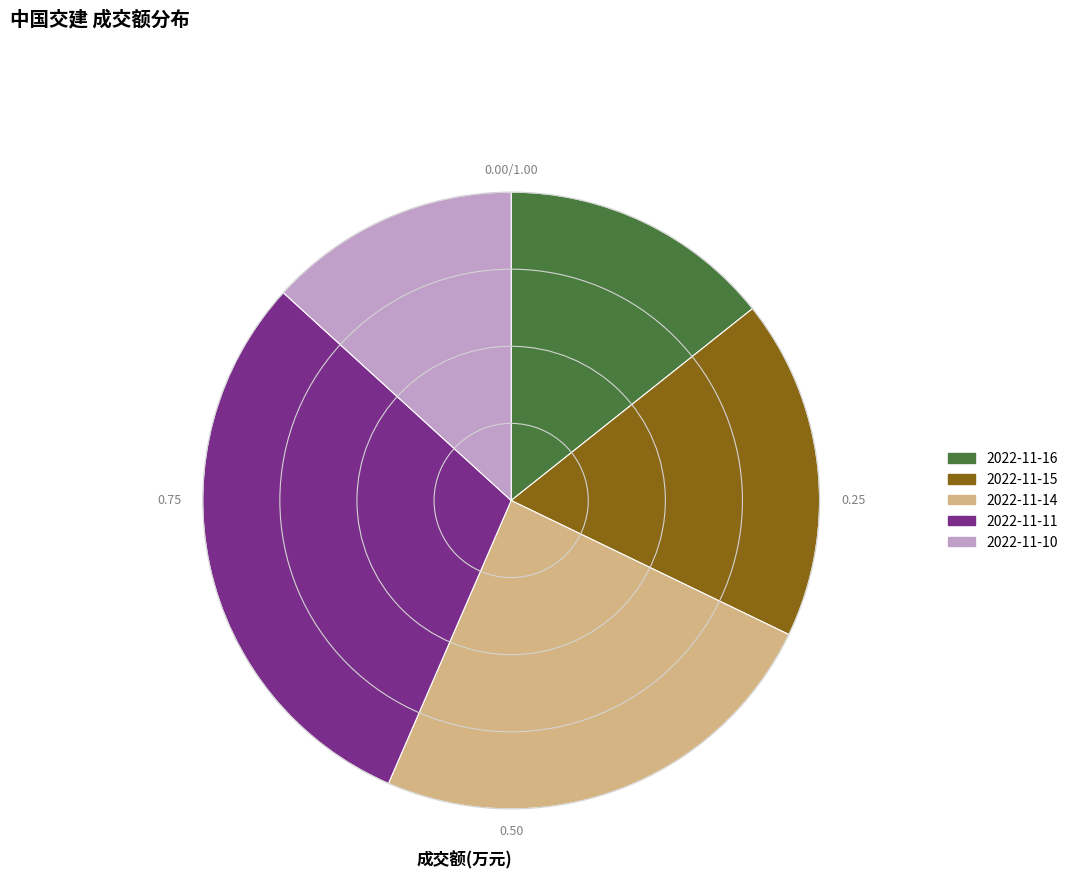

Rank the categories by value from highest to lowest.

2022-11-11, 2022-11-14, 2022-11-15, 2022-11-16, 2022-11-10